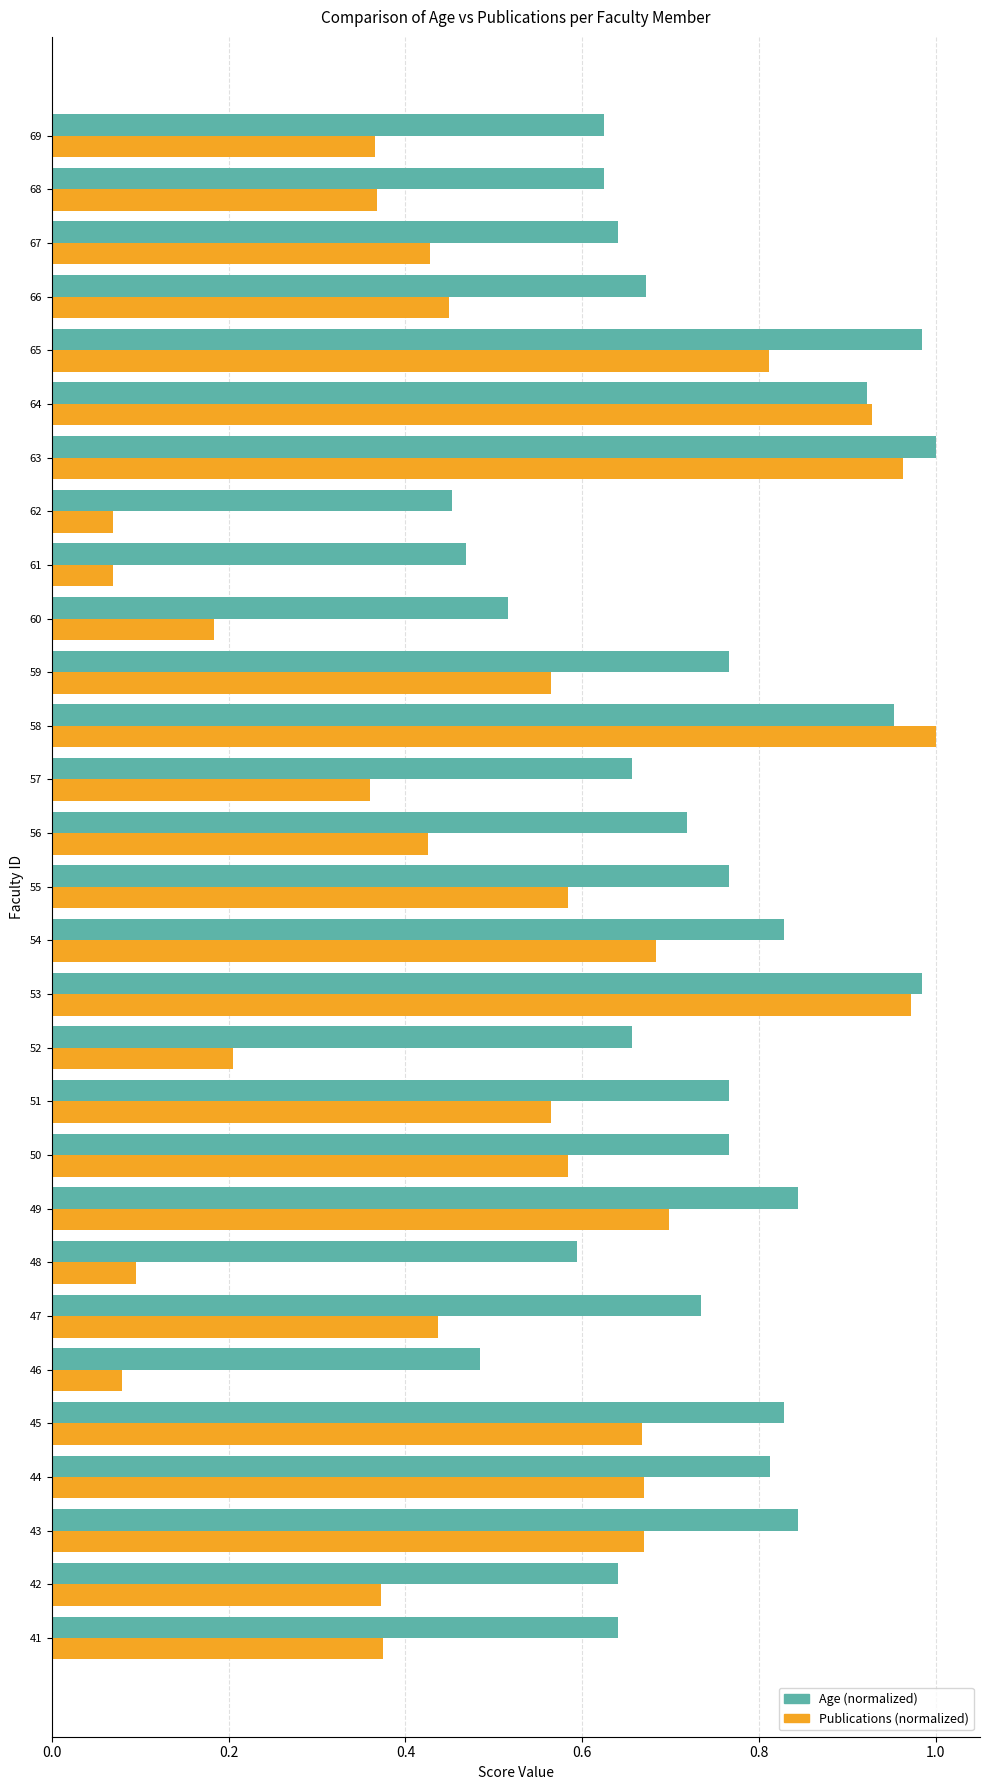

The Publications (normalized) series shows 0.2 at 66. True or false?

False